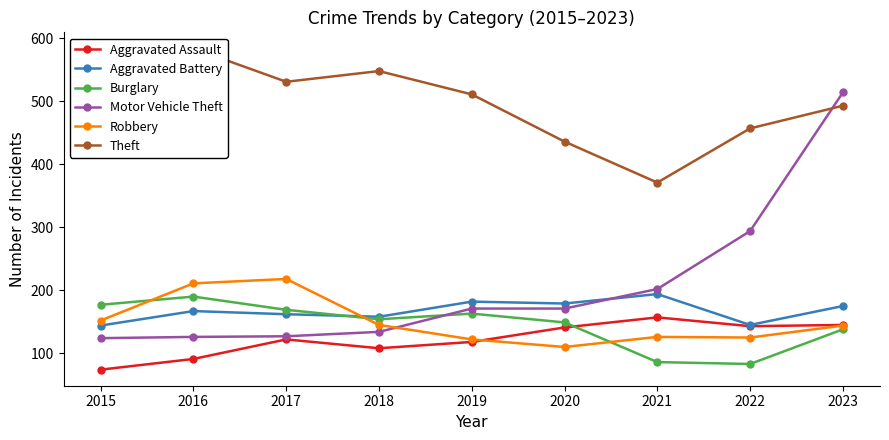

What is the minimum value for Aggravated Battery?

144